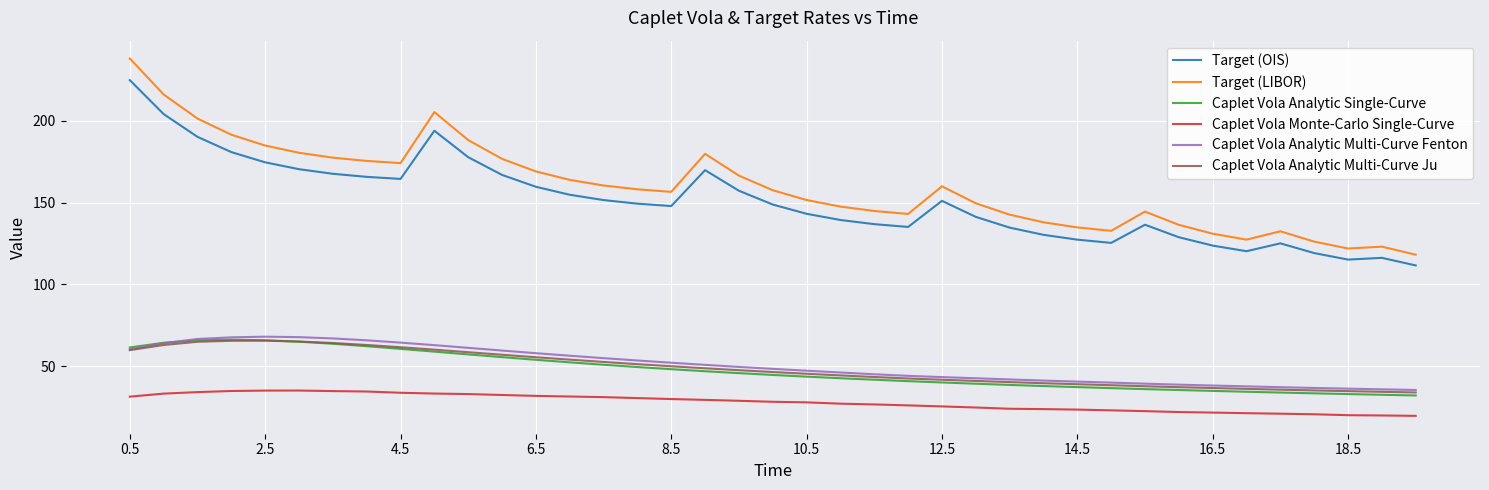

Which series has the largest total across all categories?

Target (LIBOR)